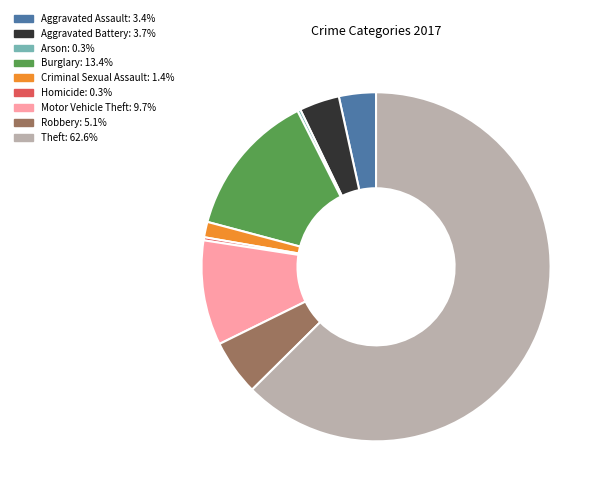

Does Robbery represent more than half of the total?

No